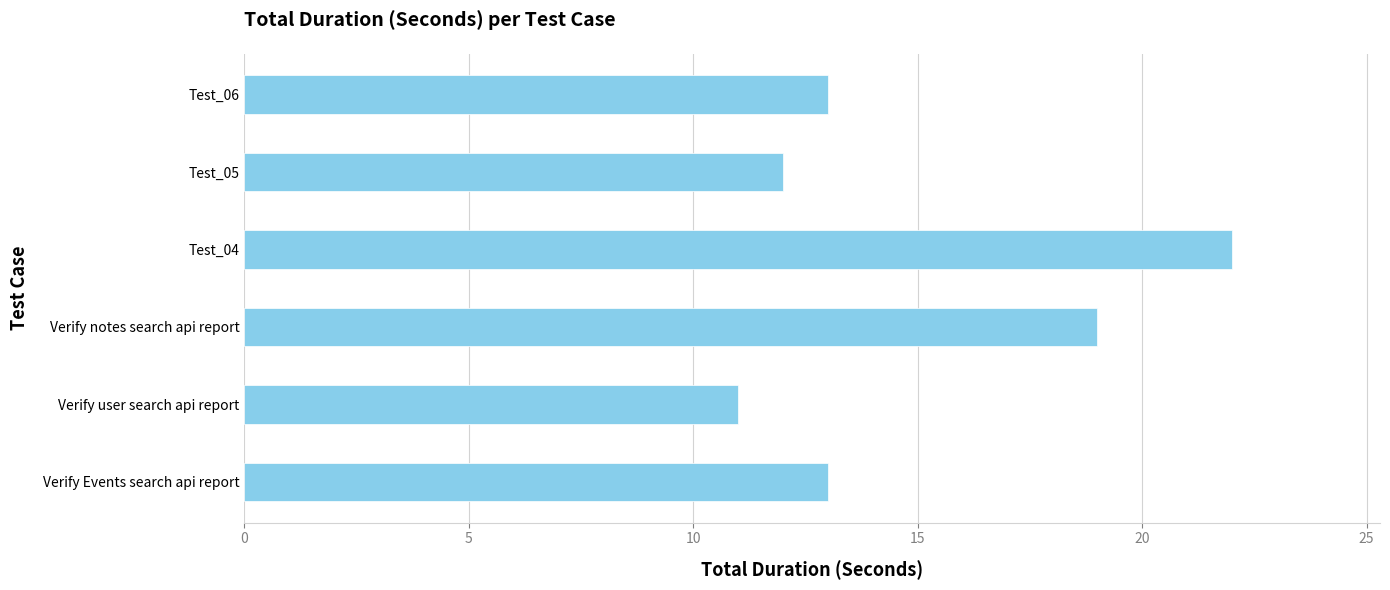

Reading bottom to top, extract all data points from this chart.

13	11	19	22	12	13